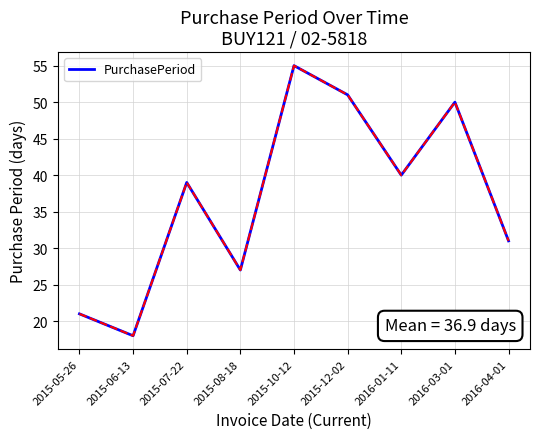

What is the maximum value shown in the chart?

55